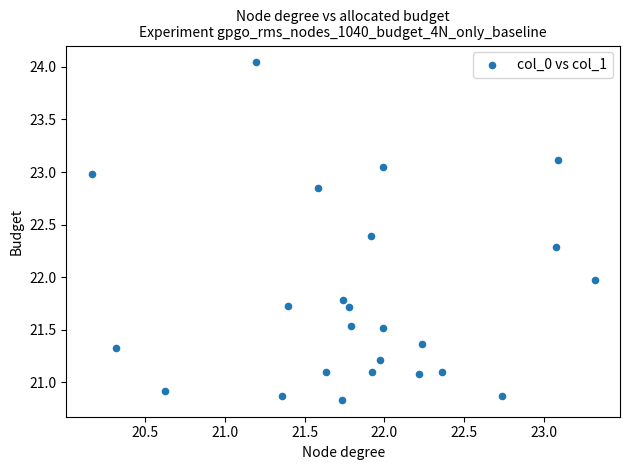

What is the range of X values (max minus min)?

3.1